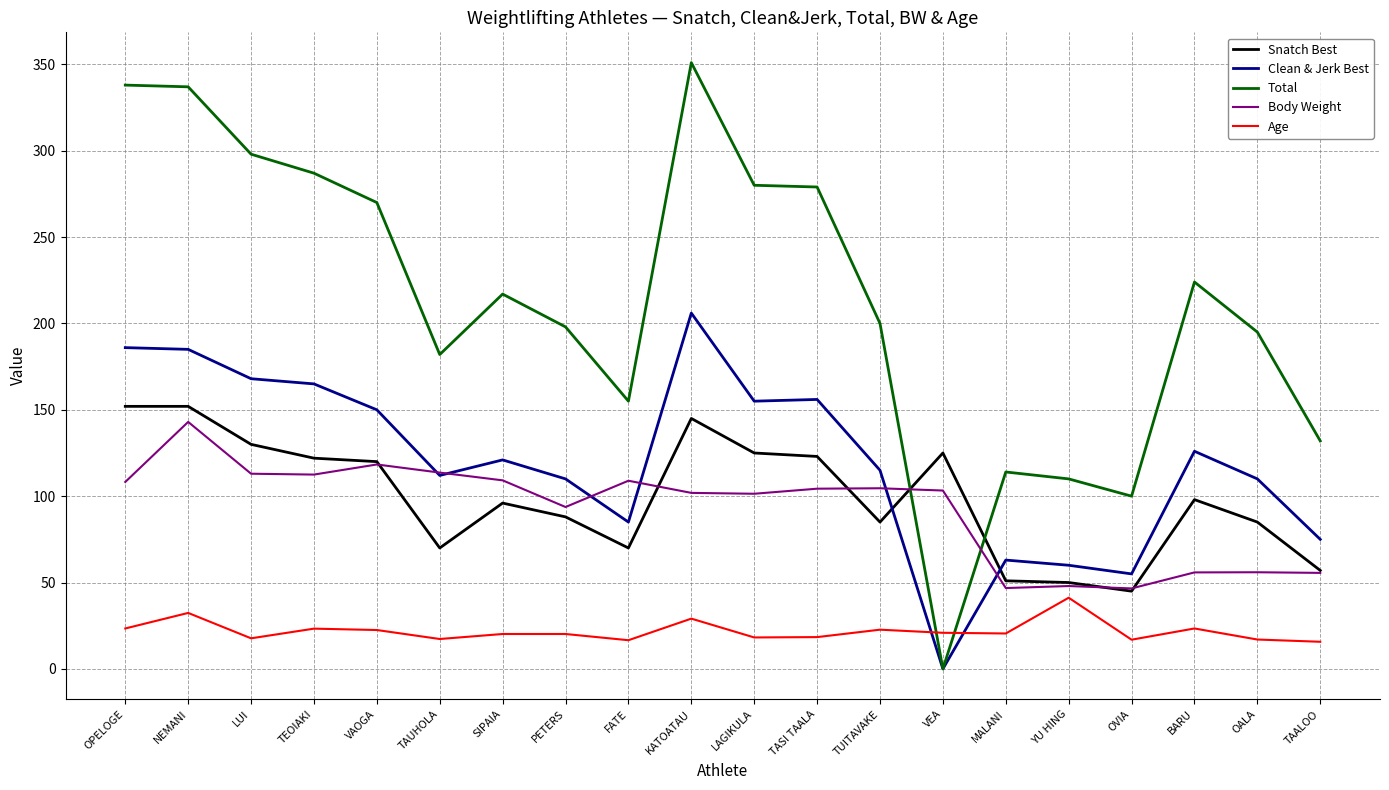

What is the difference between the Total values at BARU and KATOATAU?

127.0